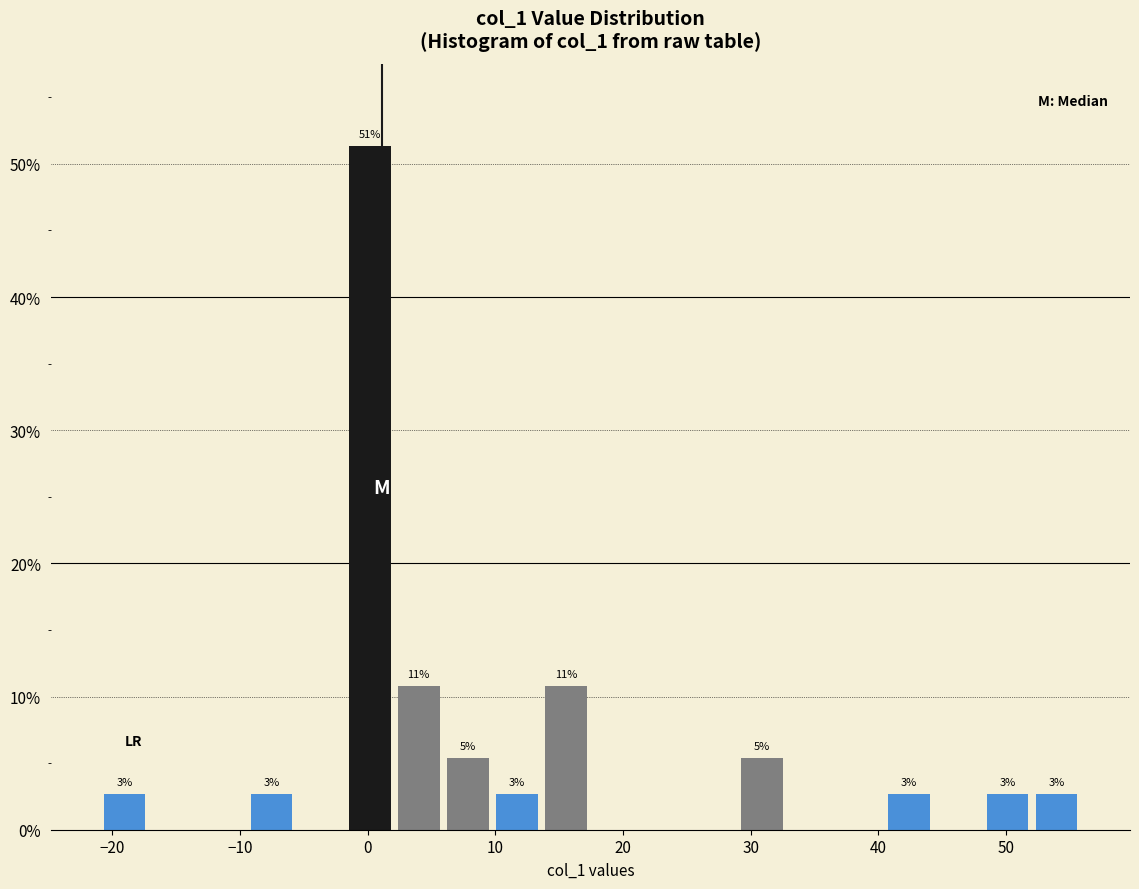

Around what value on the x-axis is the tallest bar? Give the approximate position of its centre, as read against the axis.

0